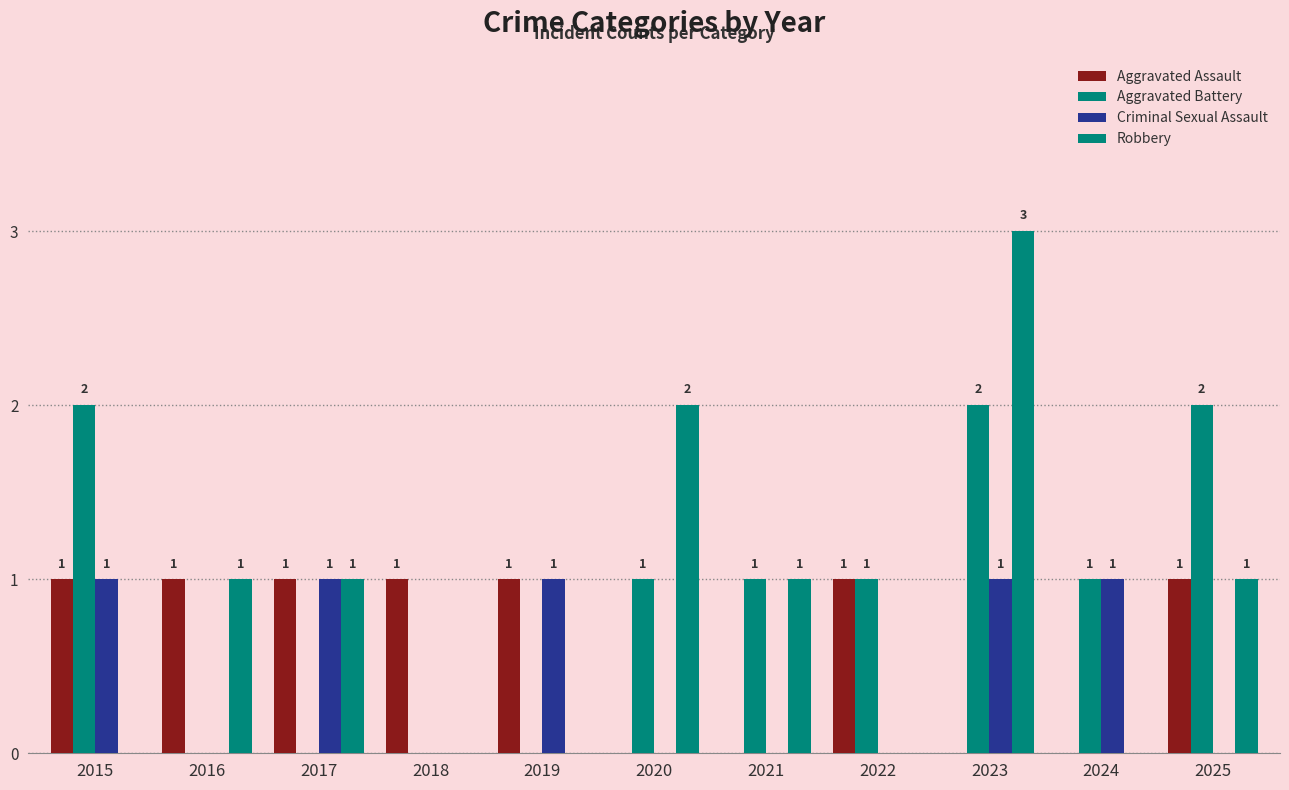

Rank the series by their average value, from highest to lowest.

Aggravated Battery, Robbery, Aggravated Assault, Criminal Sexual Assault